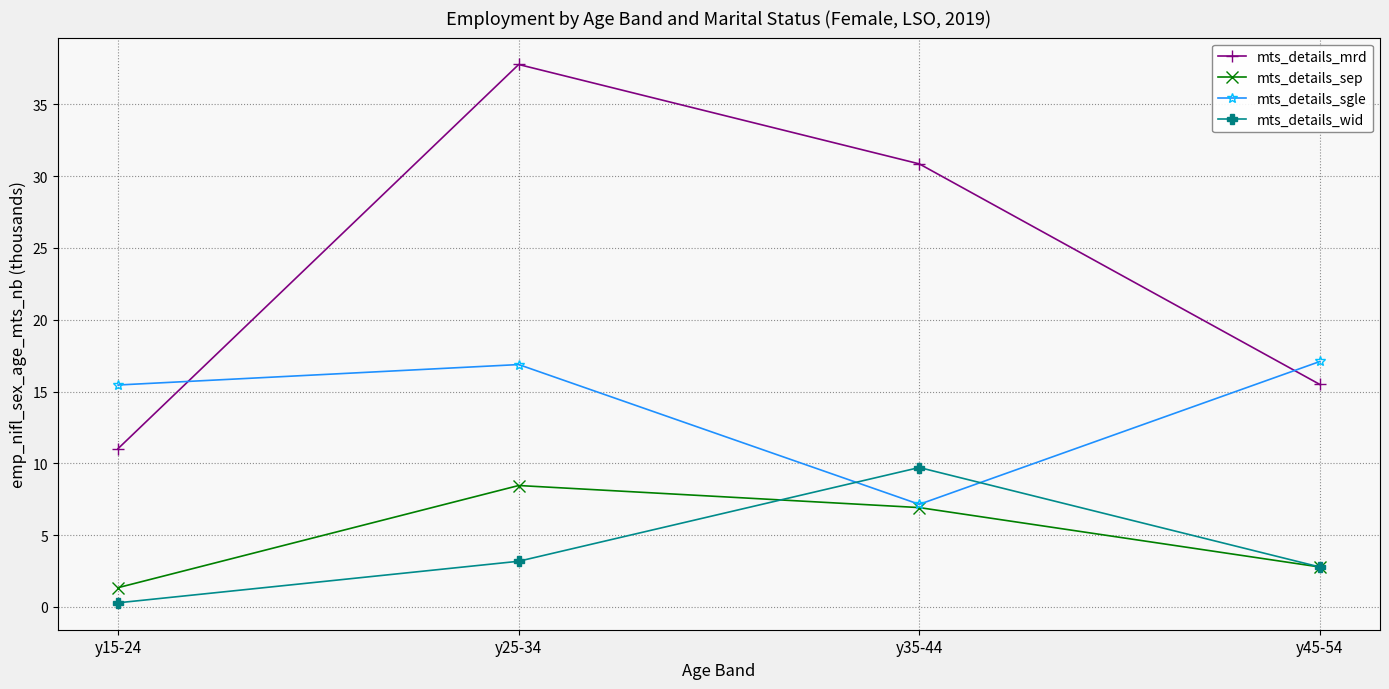

Is the value of mts_details_sep at y45-54 greater than the value of mts_details_wid at y15-24?

Yes